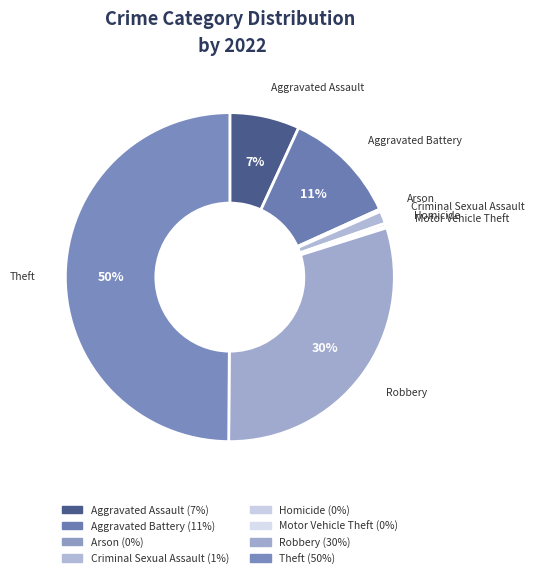

Which slice is the largest?

Theft